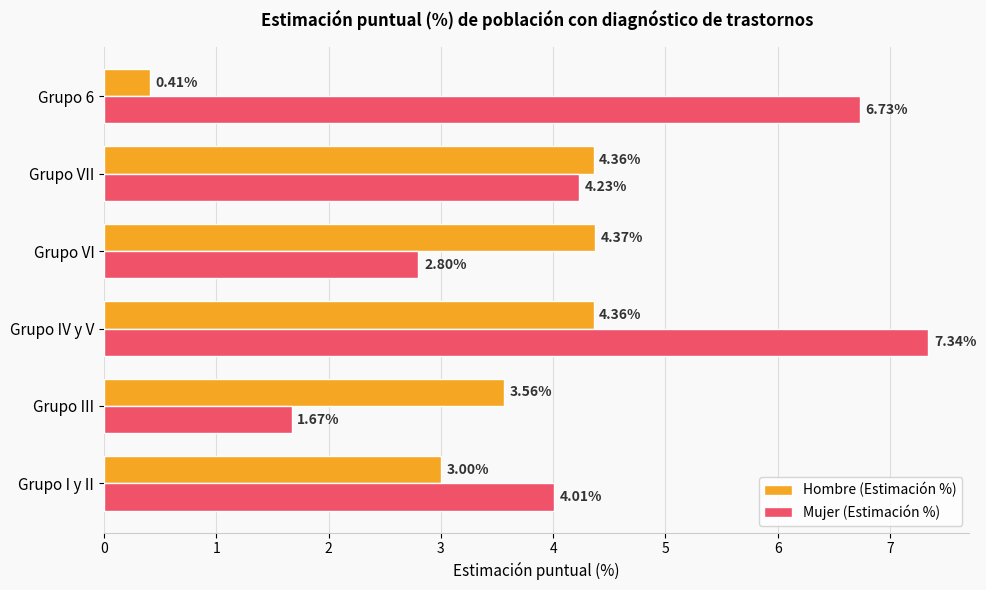

List the series in order of their overall mean, lowest first.

Hombre (Estimación %), Mujer (Estimación %)